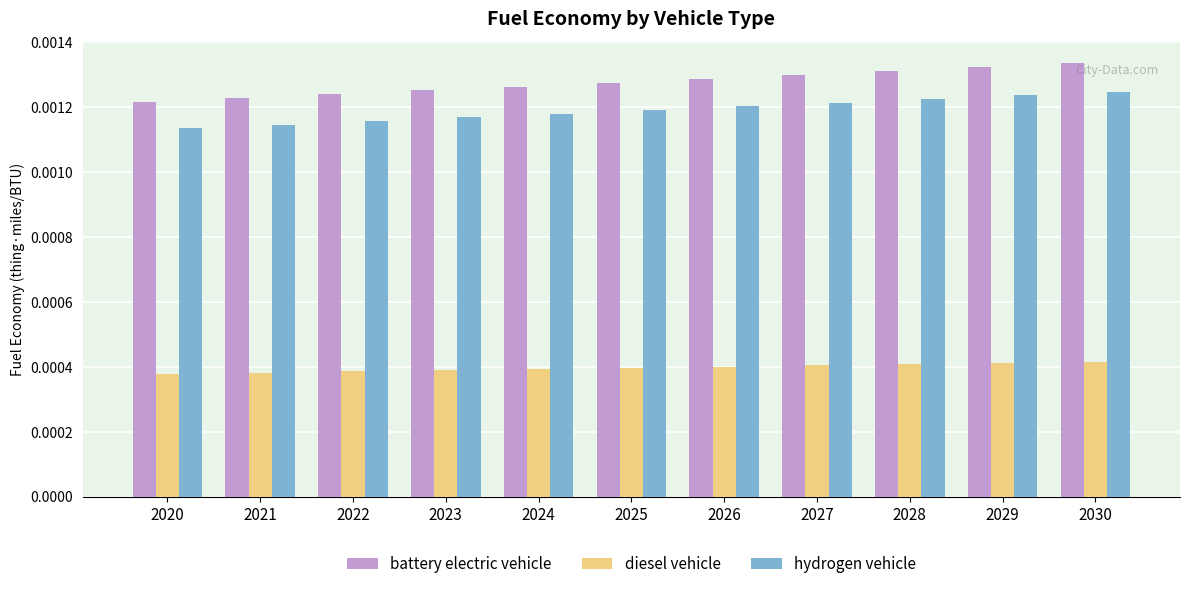

Count the diesel vehicle values in the range 0 to 1.

11